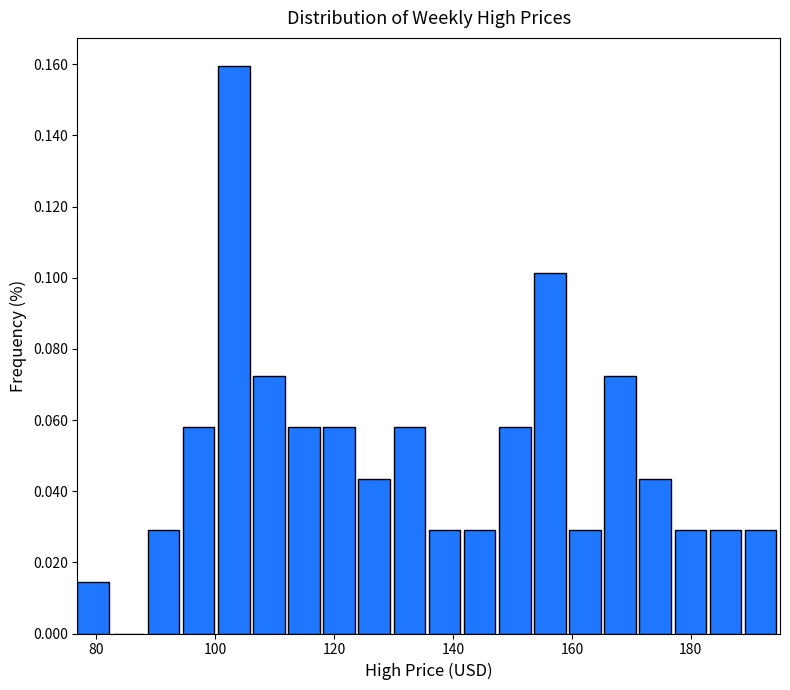

Around what value on the x-axis is the tallest bar? Give the approximate position of its centre, as read against the axis.

104